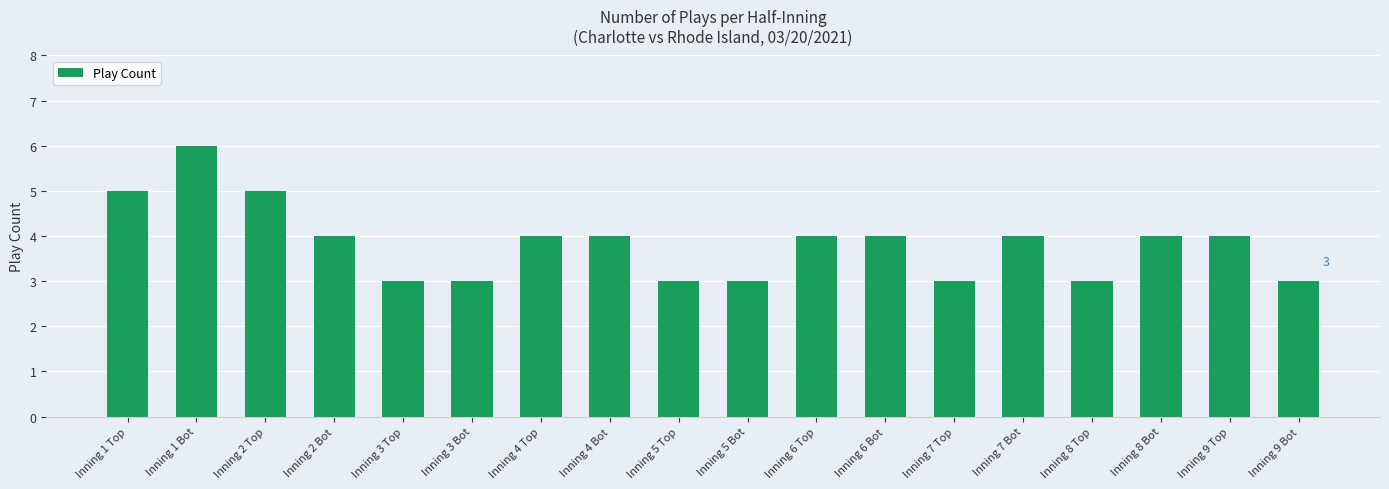

Does the chart contain stacked bars?

No